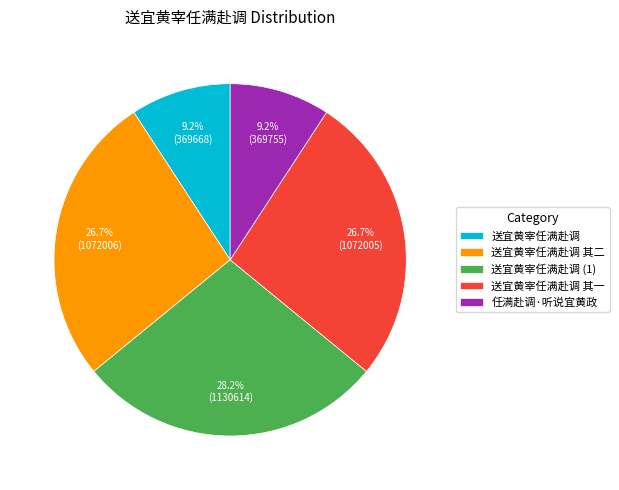

Is there a majority slice in this chart?

No